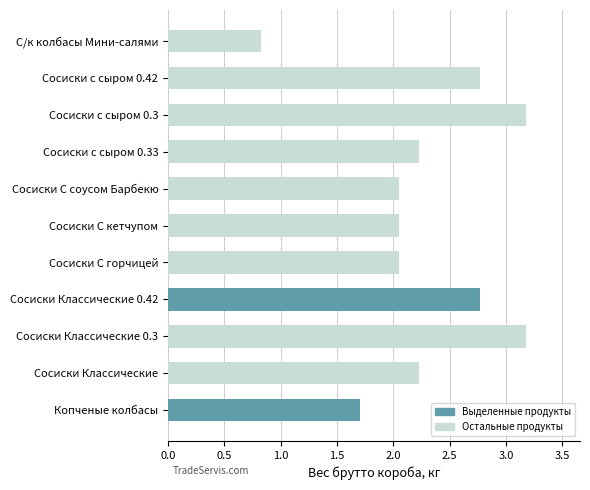

How many categories are shown in the chart?

11